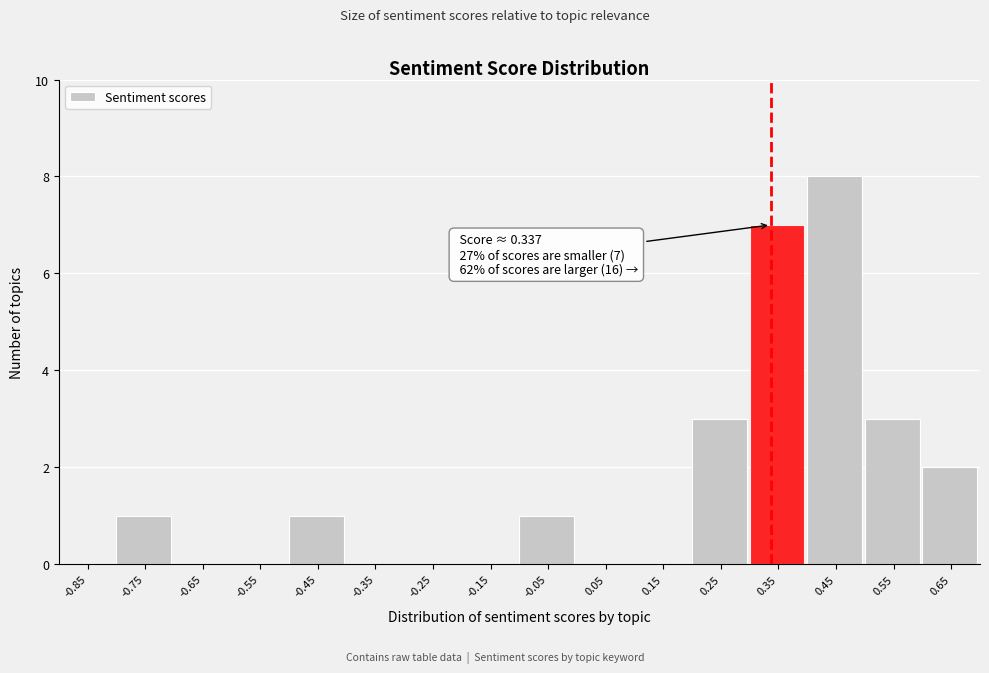

Which range on the x-axis has the tallest bar?

0.4 to 0.5